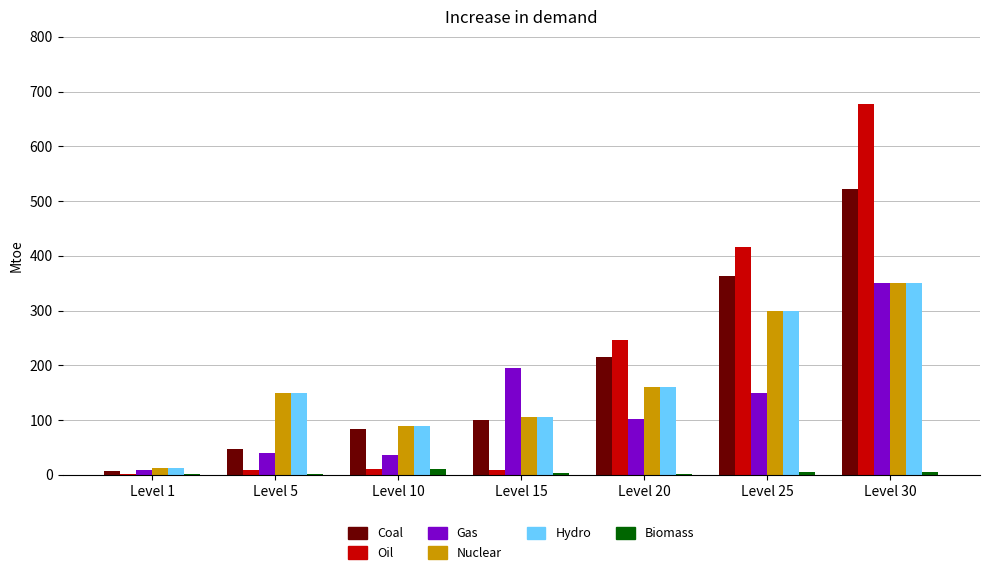

What is the maximum value shown in the chart?

677.3